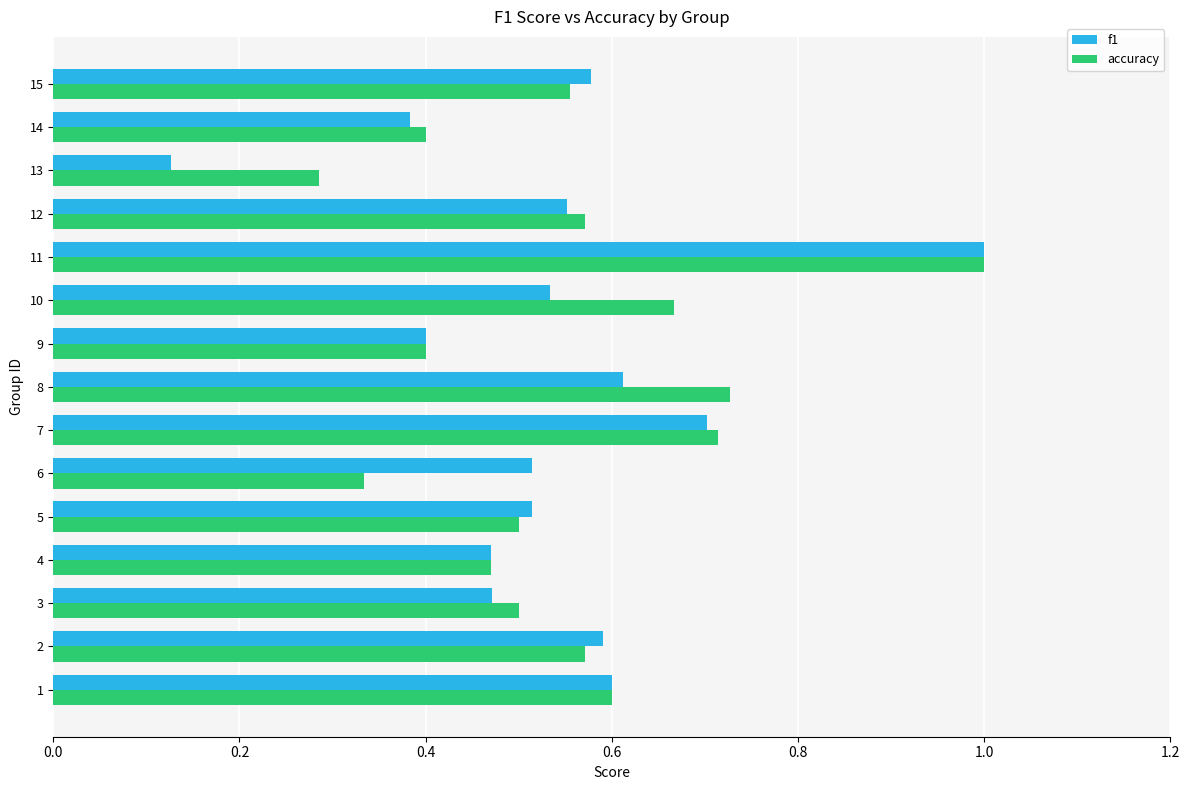

At which category is the sum across all series the highest?

11